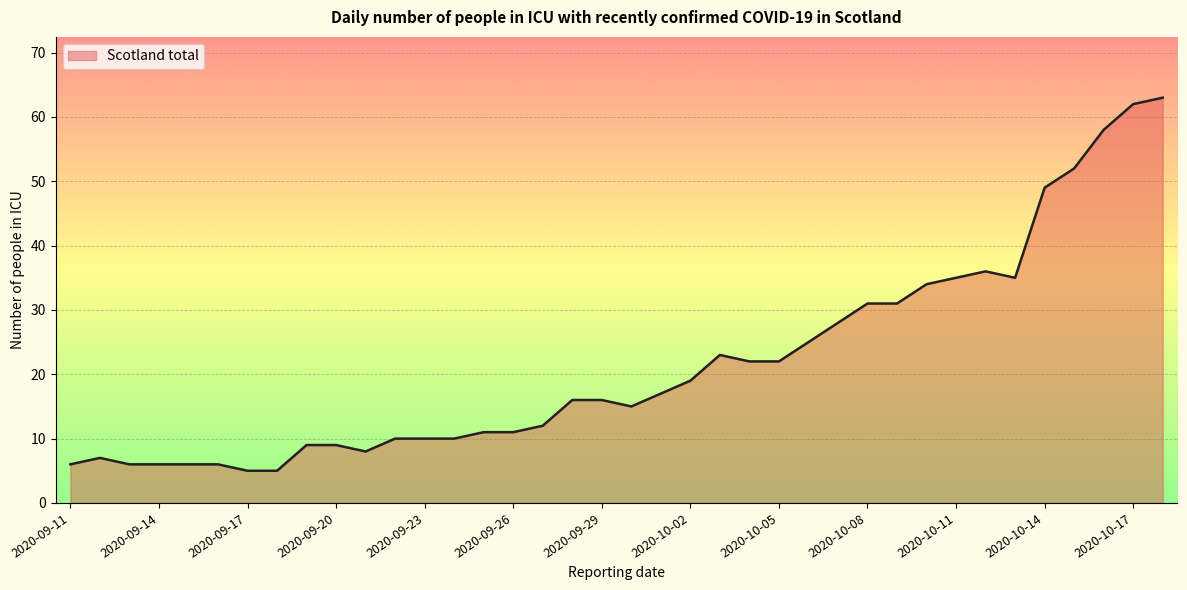

What is the difference between the maximum and minimum values?

58